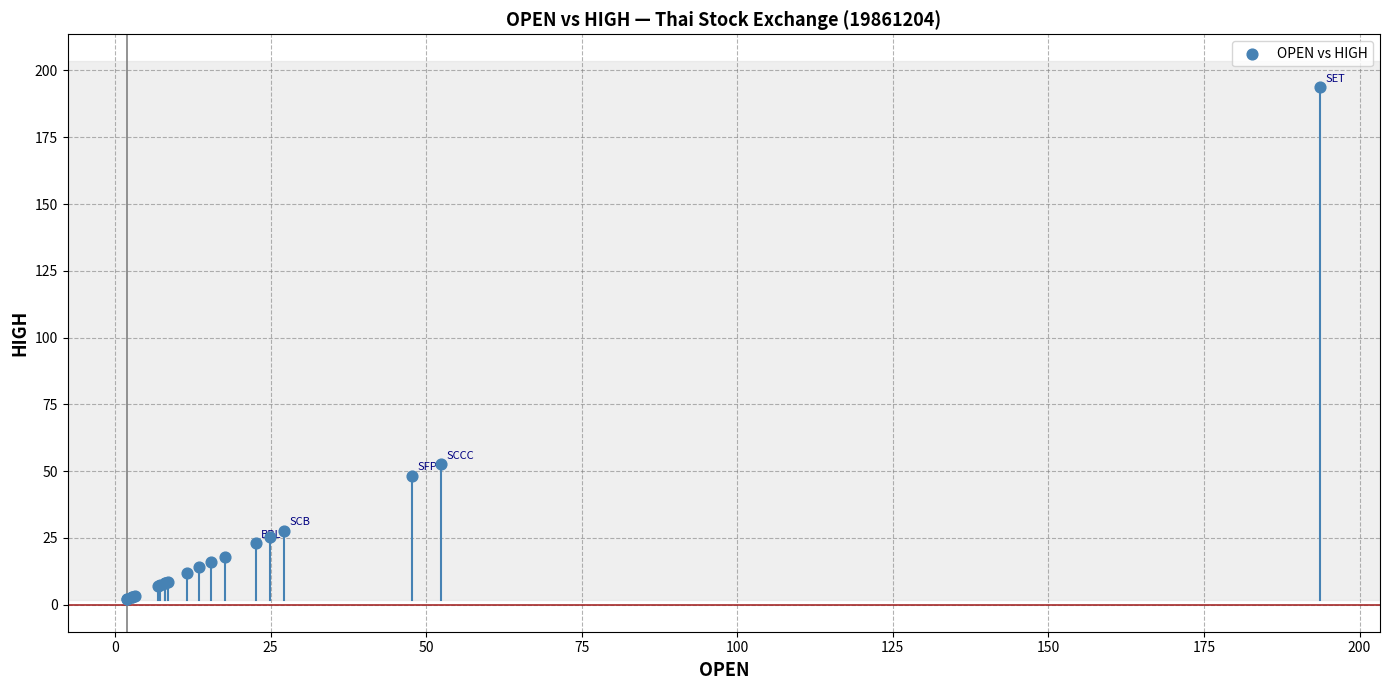

What Y value in the scatter plot is closest to 97?

52.5